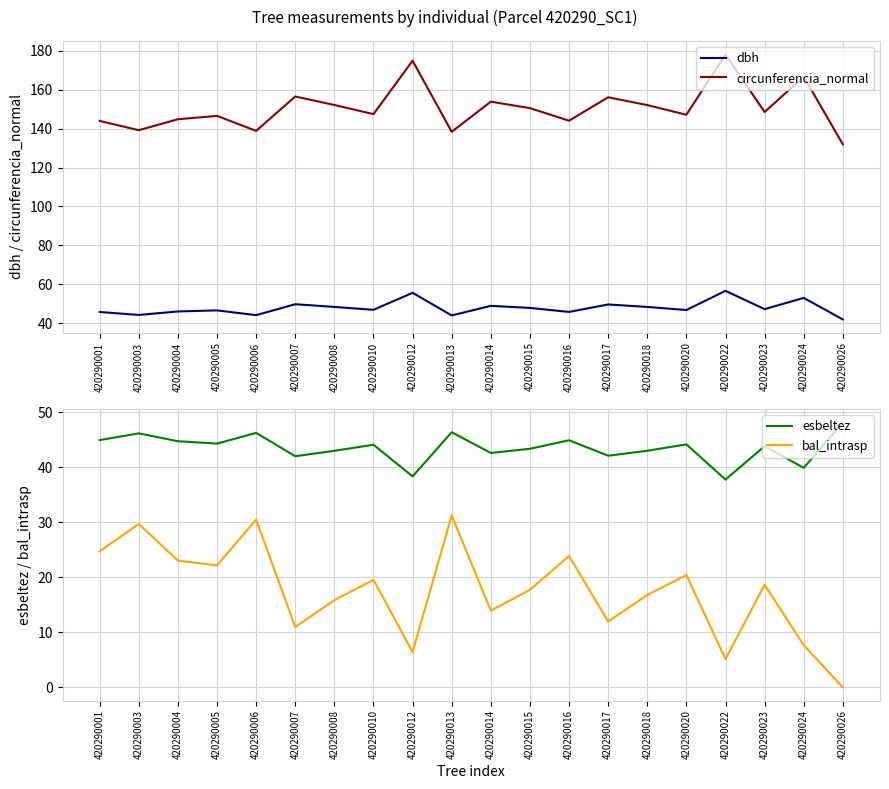

Rank the series by their maximum value, from highest to lowest.

circunferencia_normal, dbh, esbeltez, bal_intrasp